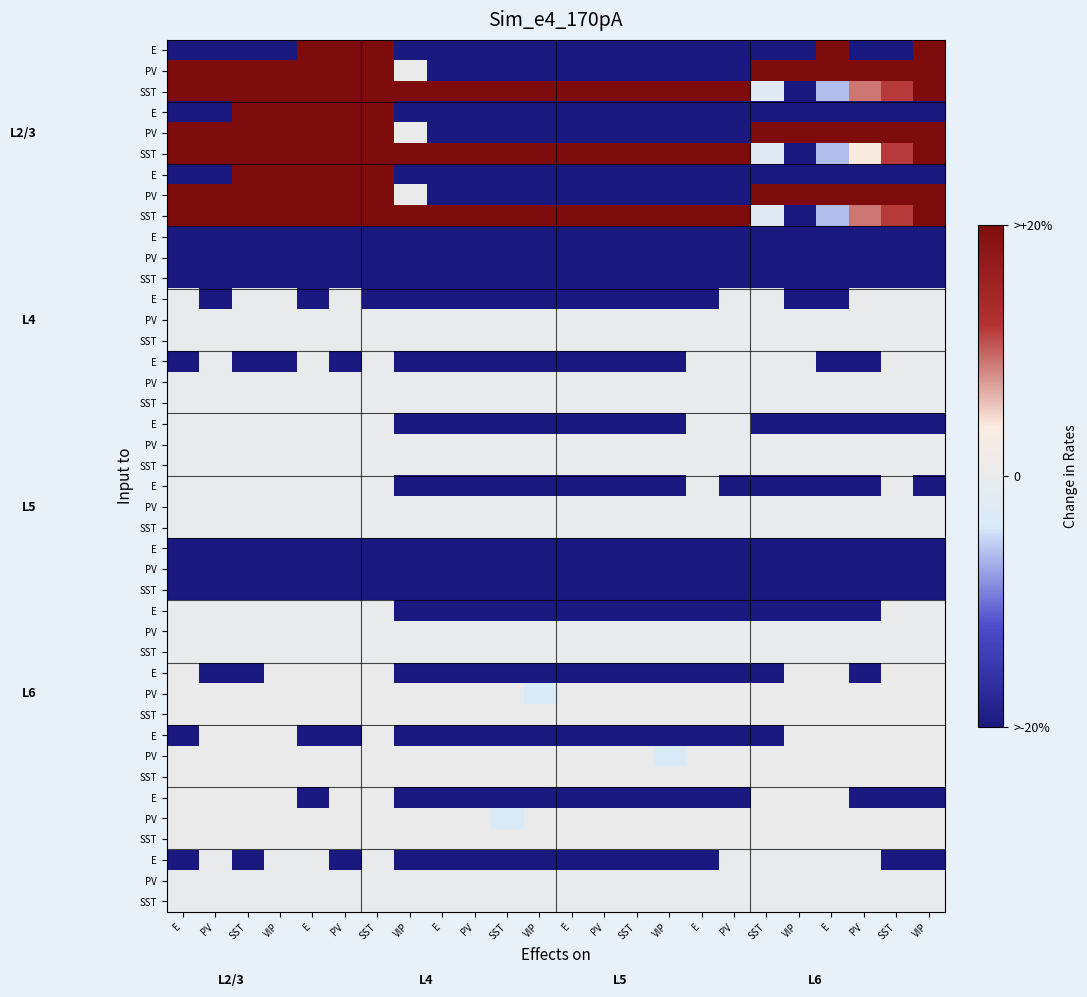

How many values in 11.0 are below zero?

15